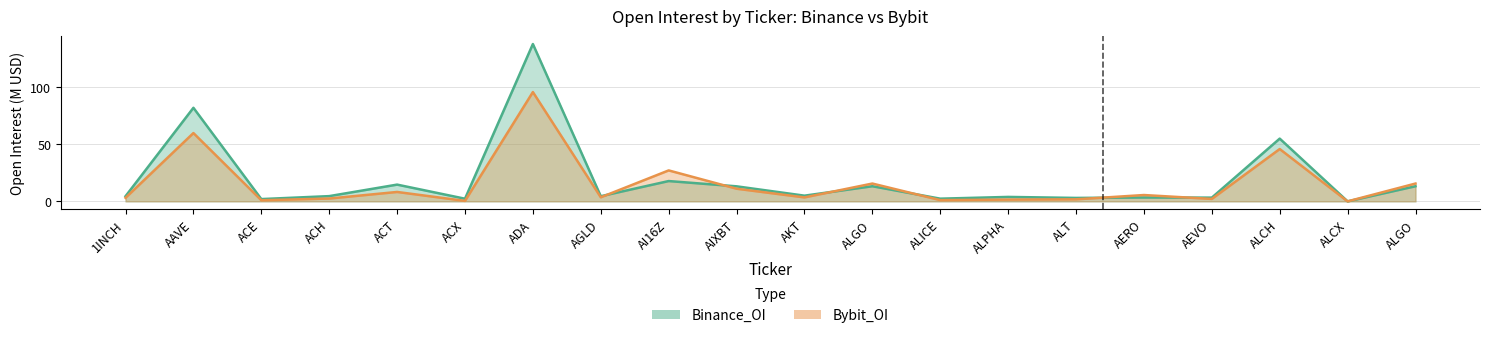

The value of Binance_OI at ACE is 1.0. True or false?

False